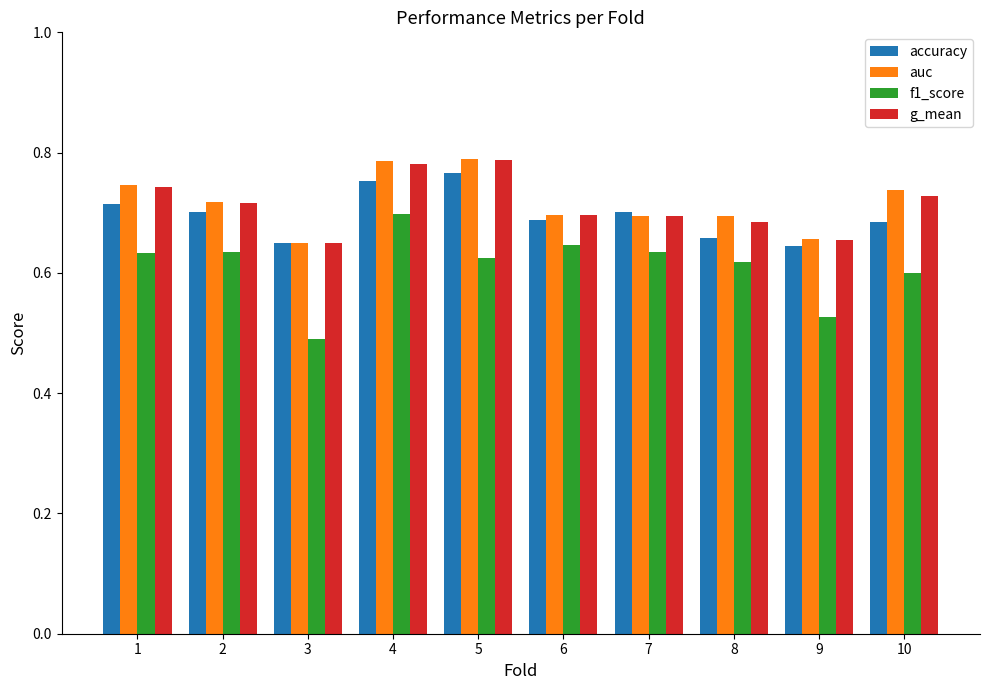

Is the value of f1_score at 5 greater than the value of accuracy at 7?

No